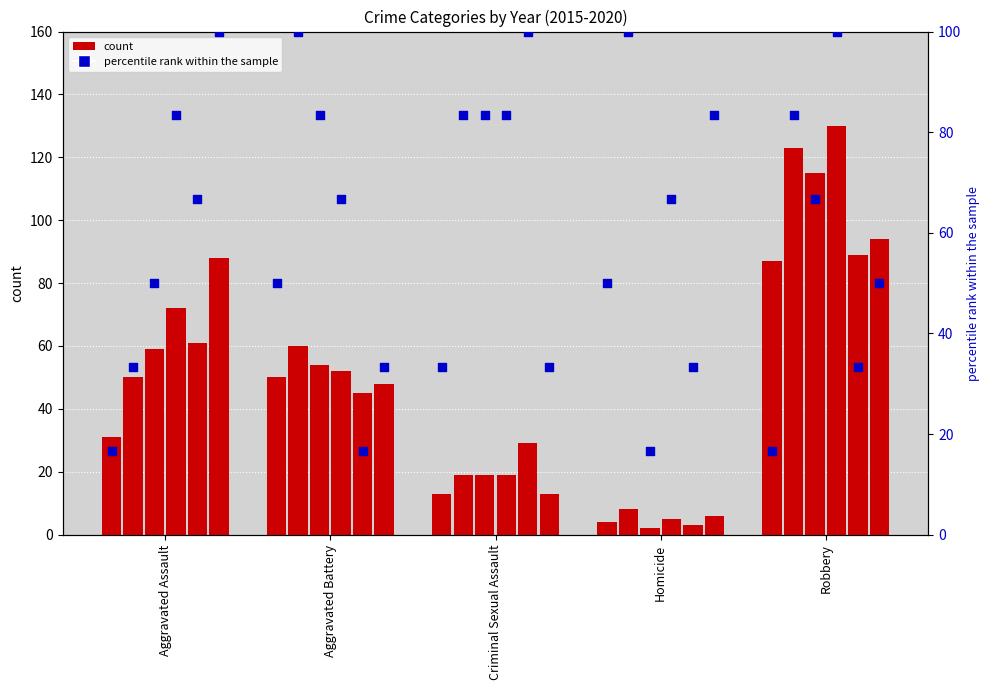

What is the change in value from Criminal Sexual Assault to Robbery?

-16.7